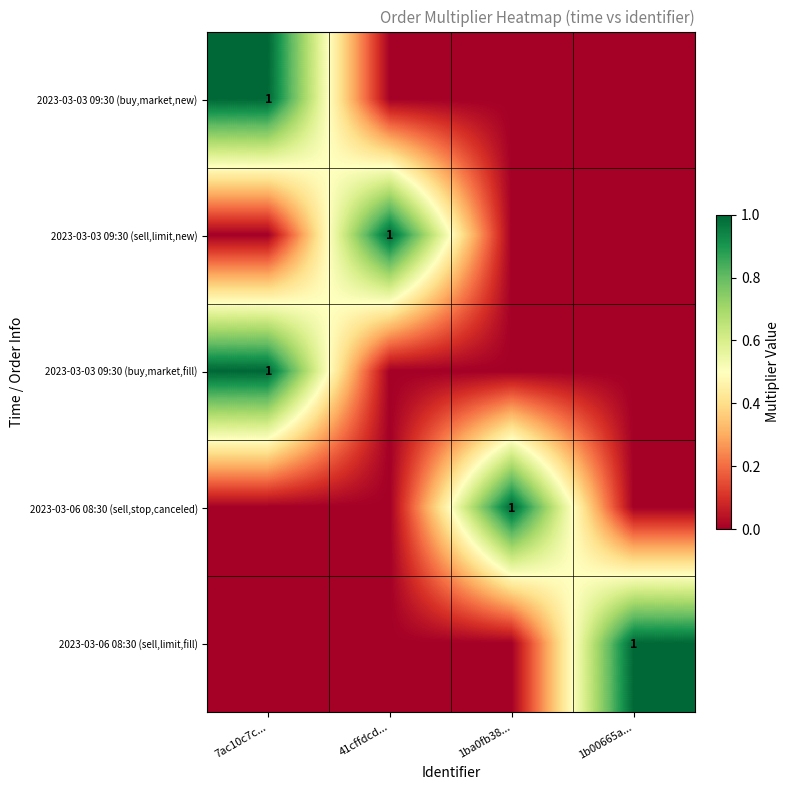

The value of 2023-03-03 09:30 (buy,market,fill) at 7ac10c7c... is 1. True or false?

True